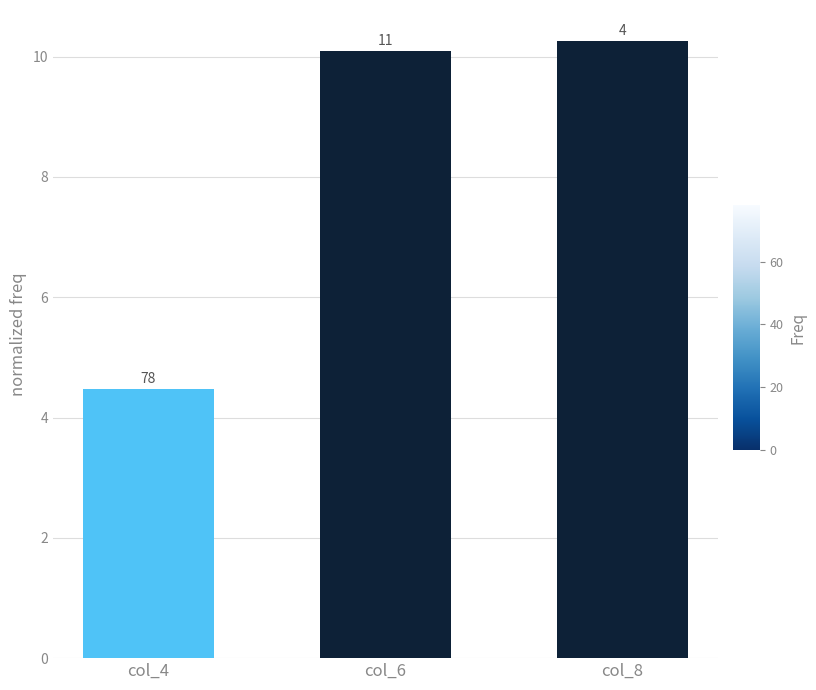

List the labels in order of value, largest first.

col_8, col_6, col_4